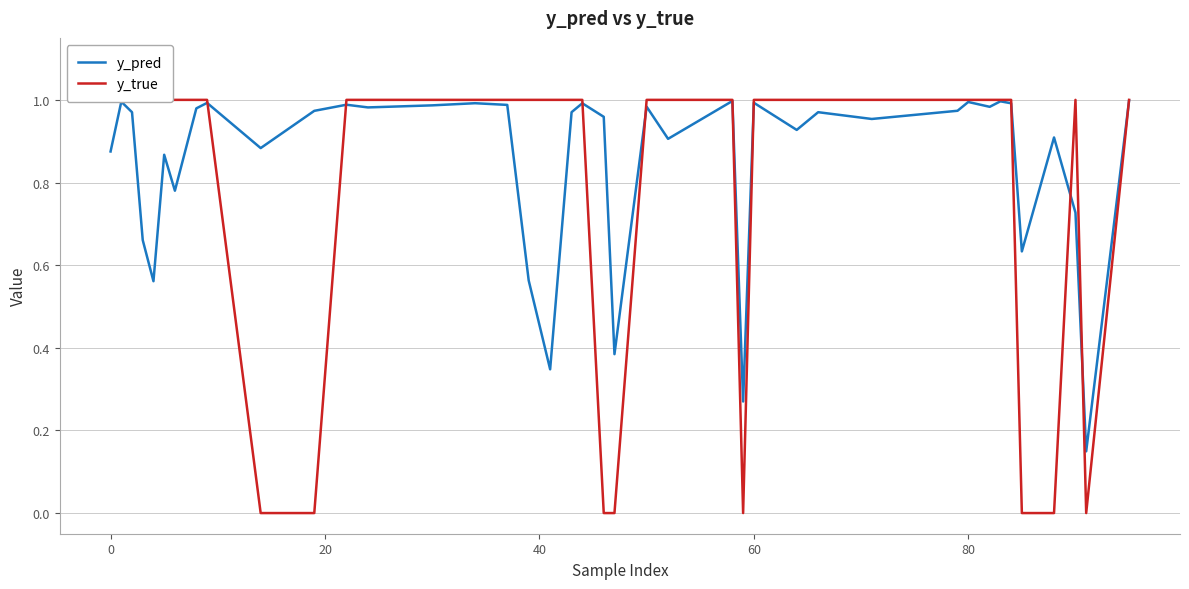

Reading left to right, transcribe all the data shown in this chart.

y_pred: 0.9	1.0	1.0	0.7	0.6	0.9	0.8	1.0	1.0	0.9	1.0	1.0	1.0	1.0	1.0	1.0	0.6	0.3	1.0	1.0	1.0	0.4	1.0	0.9	1.0	0.3	1.0	0.9	1.0	1.0	1.0	1.0	1.0	1.0	1.0	0.6	0.9	0.7	0.1	1.0
y_true: 1.0	1.0	1.0	1.0	1.0	1.0	1.0	1.0	1.0	0.0	0.0	1.0	1.0	1.0	1.0	1.0	1.0	1.0	1.0	1.0	0.0	0.0	1.0	1.0	1.0	0.0	1.0	1.0	1.0	1.0	1.0	1.0	1.0	1.0	1.0	0.0	0.0	1.0	0.0	1.0